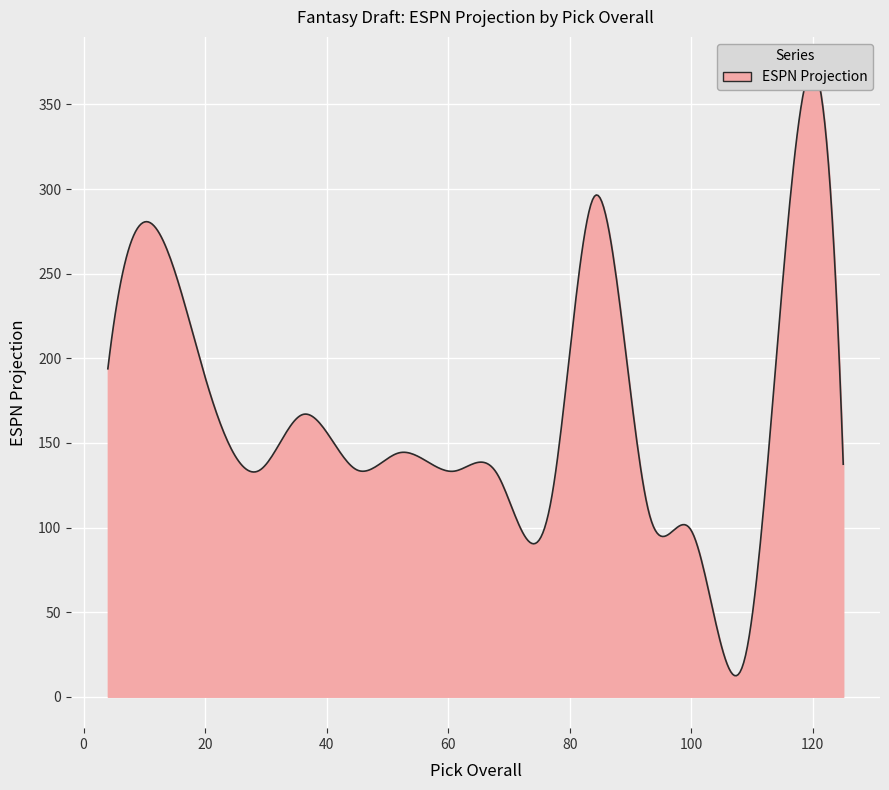

How many series are shown in this chart?

1